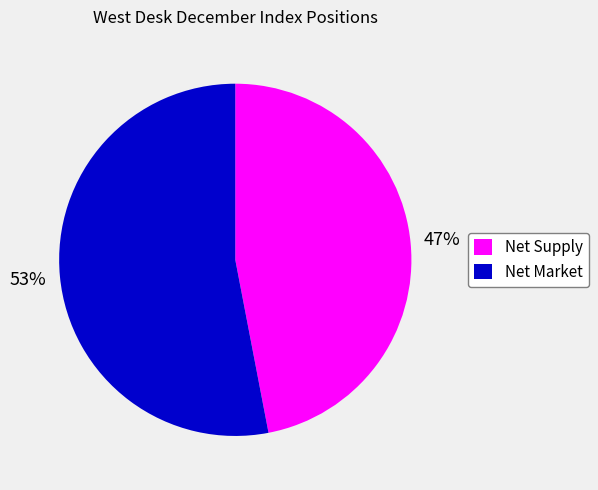

Is there a majority slice in this chart?

Yes